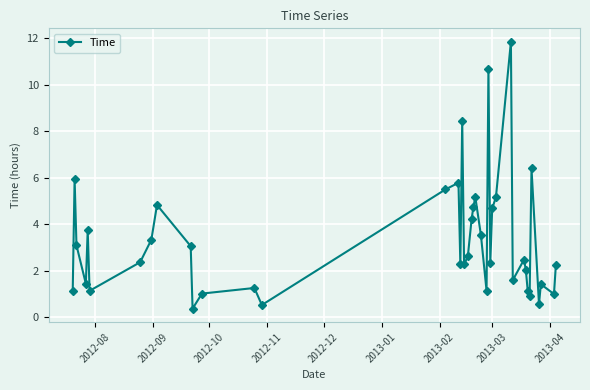

What is the value of the 11th point from the left?

0.4